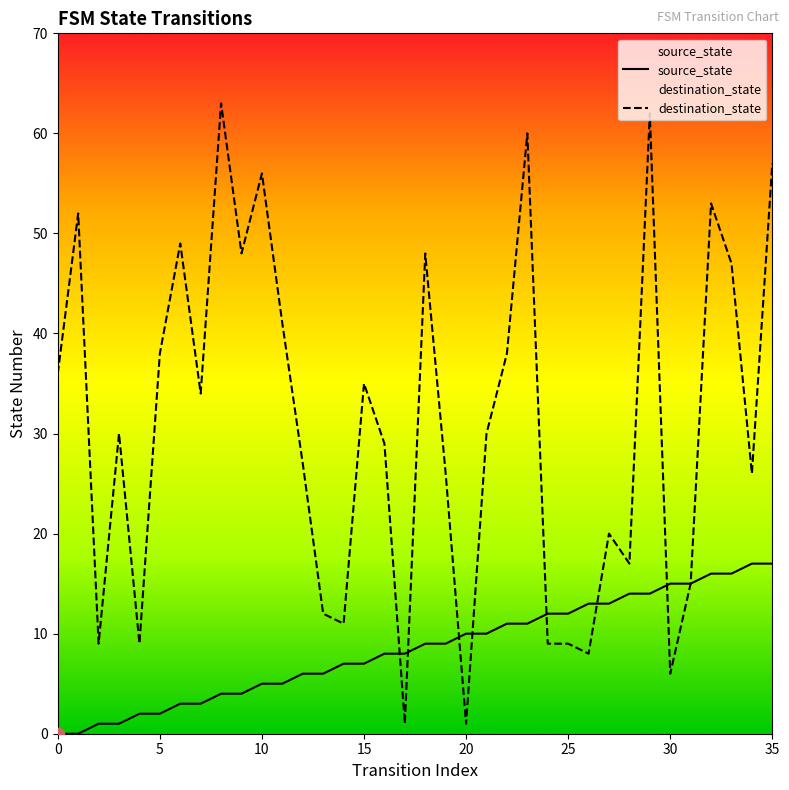

At which category is the sum across all series the highest?

29